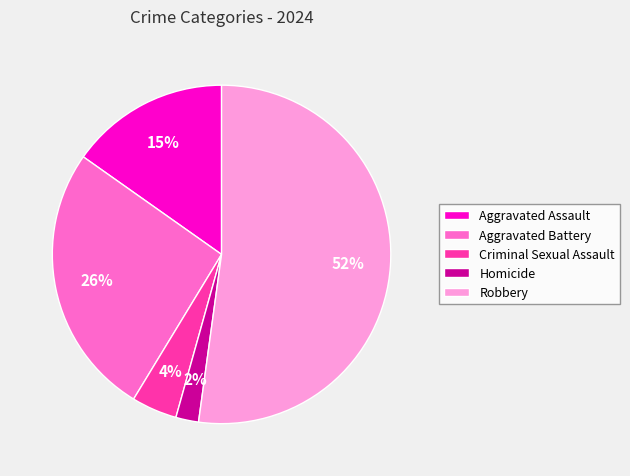

What is the majority slice?

Robbery